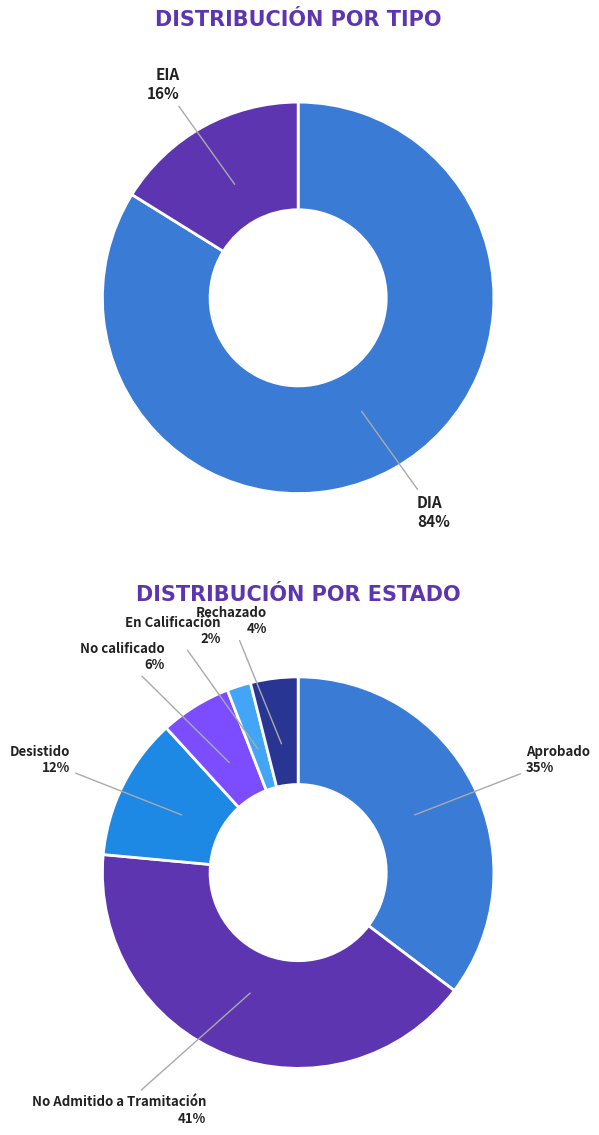

Does any single category account for the majority?

Yes